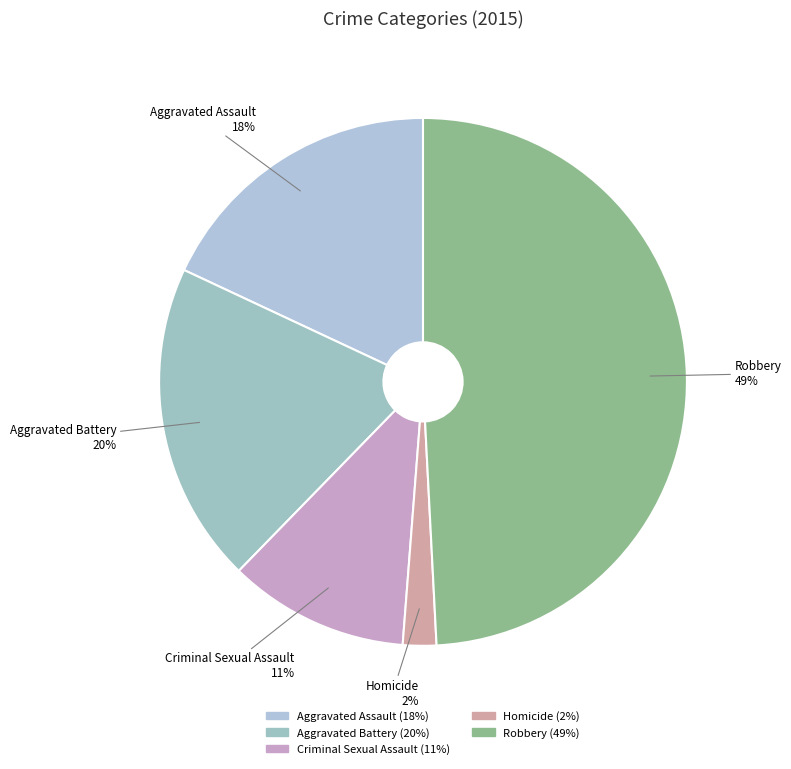

To the nearest percent, what portion does Aggravated Battery represent?

20%